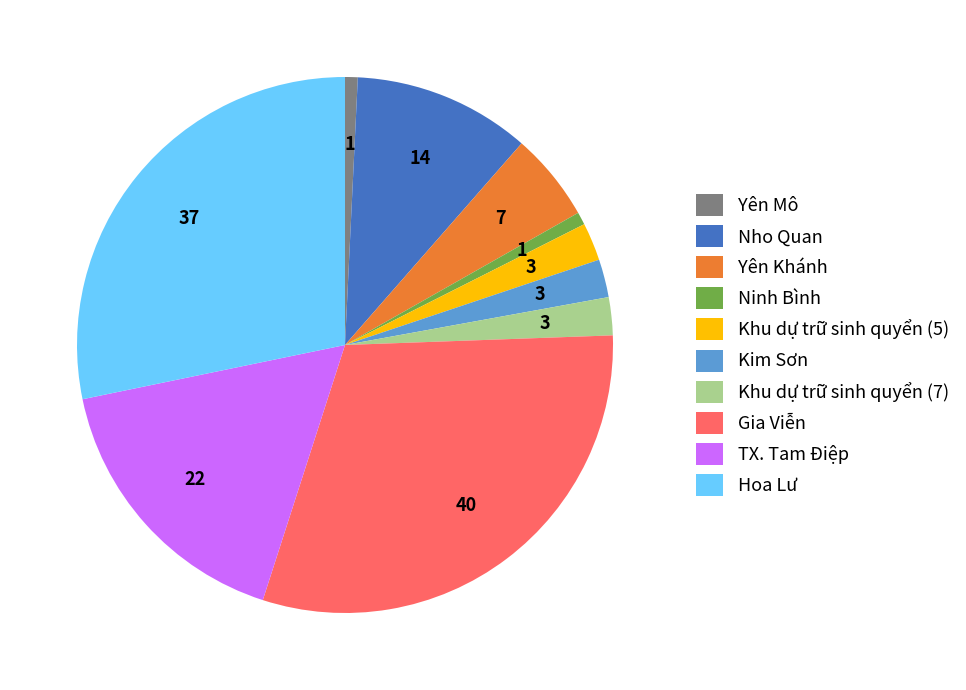

Which category has the biggest portion of the pie?

Gia Viễn